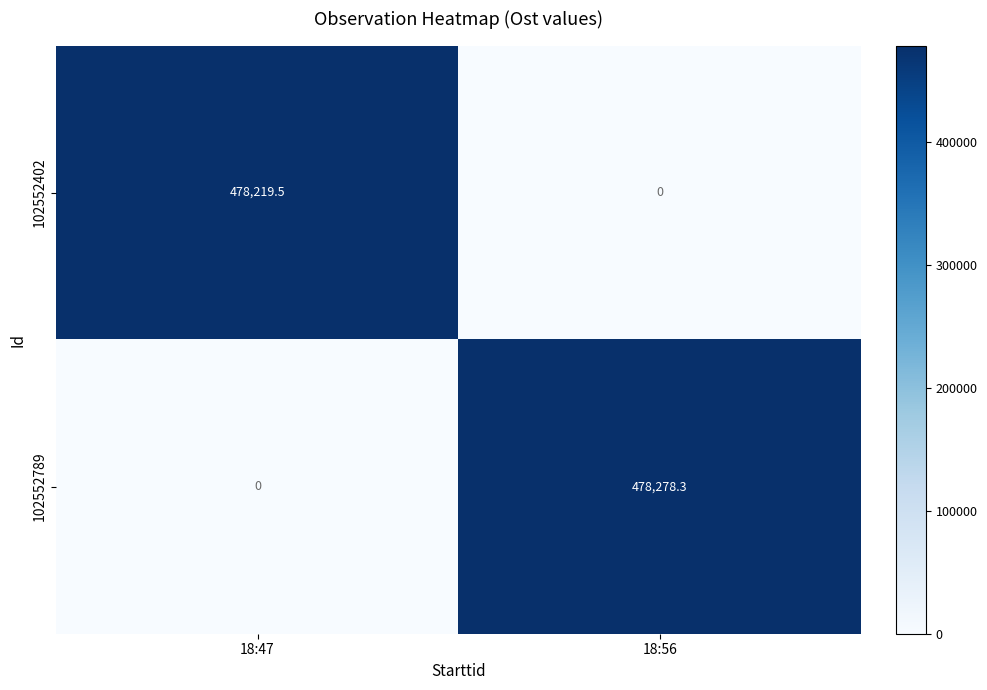

The value of 102552789 at 18:56 is 478278.3. True or false?

True